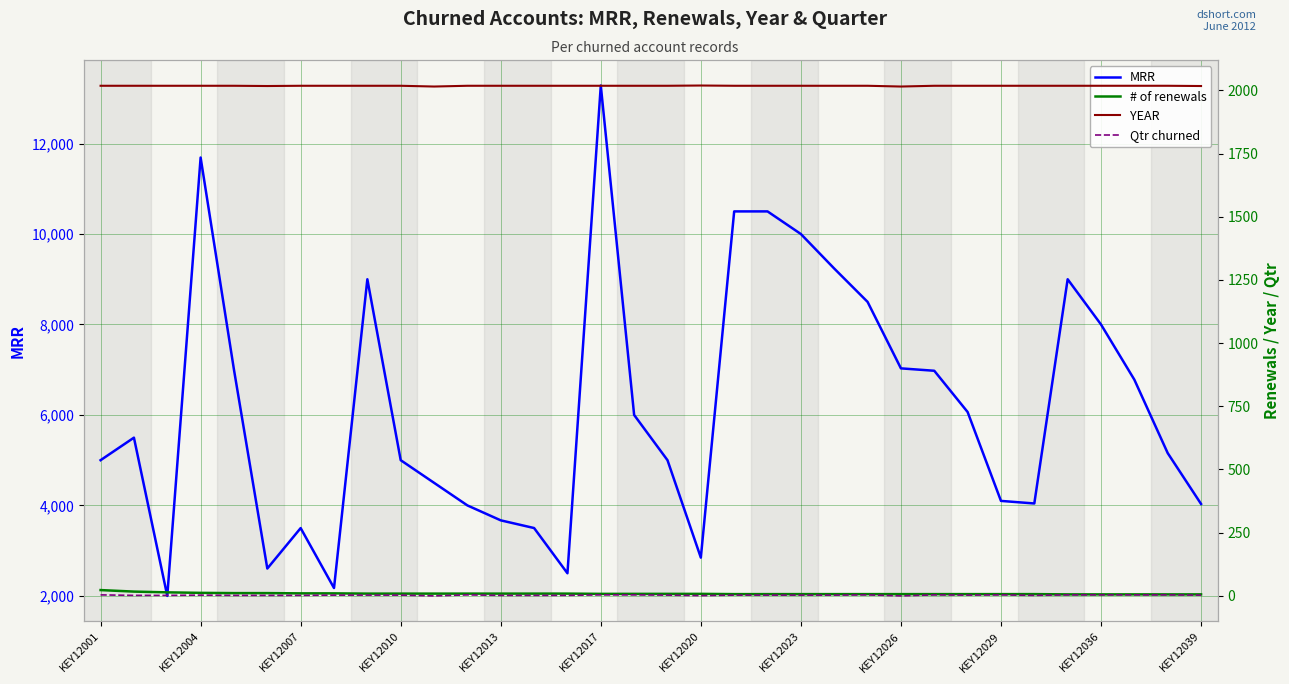

How many lines are shown in the chart?

4